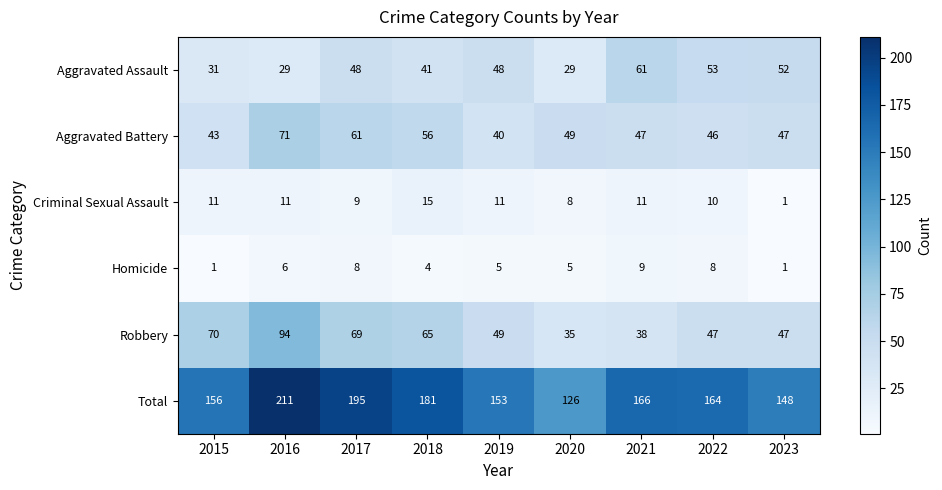

The Aggravated Battery series shows 12 at 2019. True or false?

False